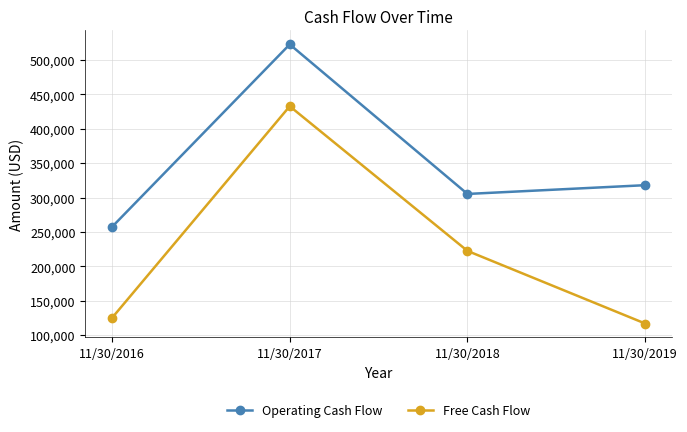

Which category has the lowest value across all series?

11/30/2019